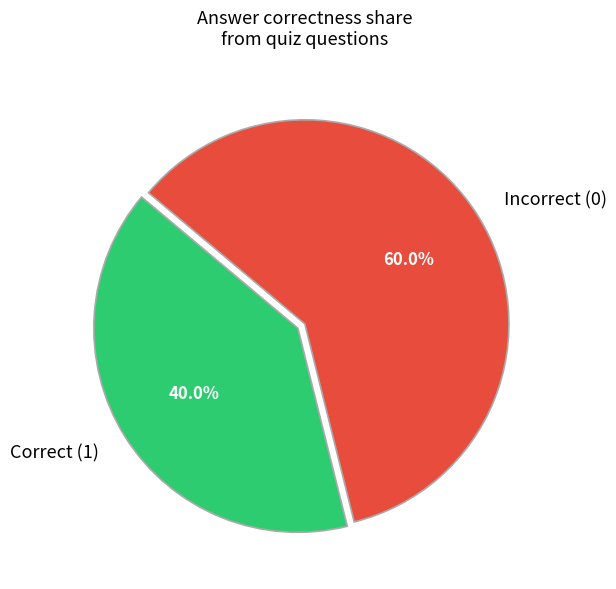

How many segments does this pie chart have?

2